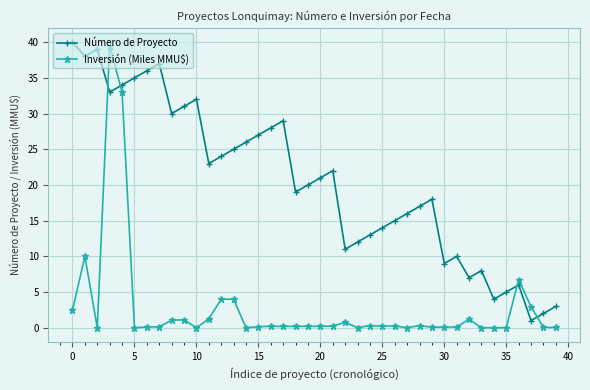

What is the average value of the Inversión (Miles MMU$) series?

2.8